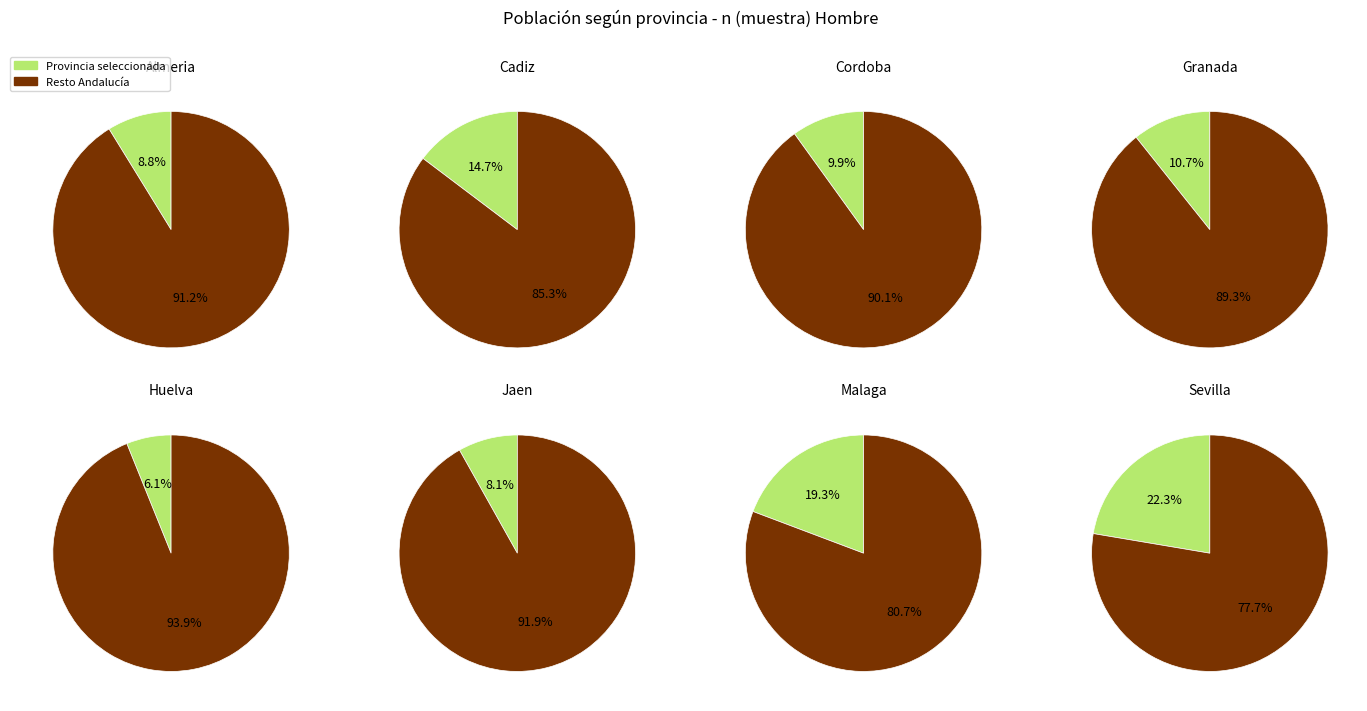

To the nearest percent, what percentage of the pie is 7?

22%